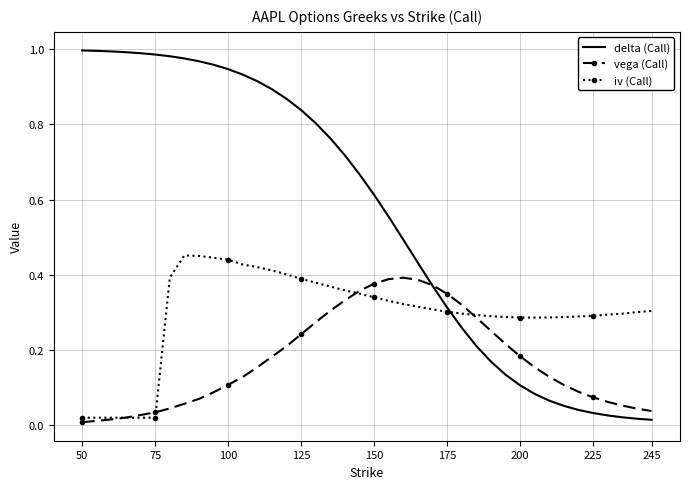

List the series in order of their overall mean, highest first.

delta (Call), iv (Call), vega (Call)